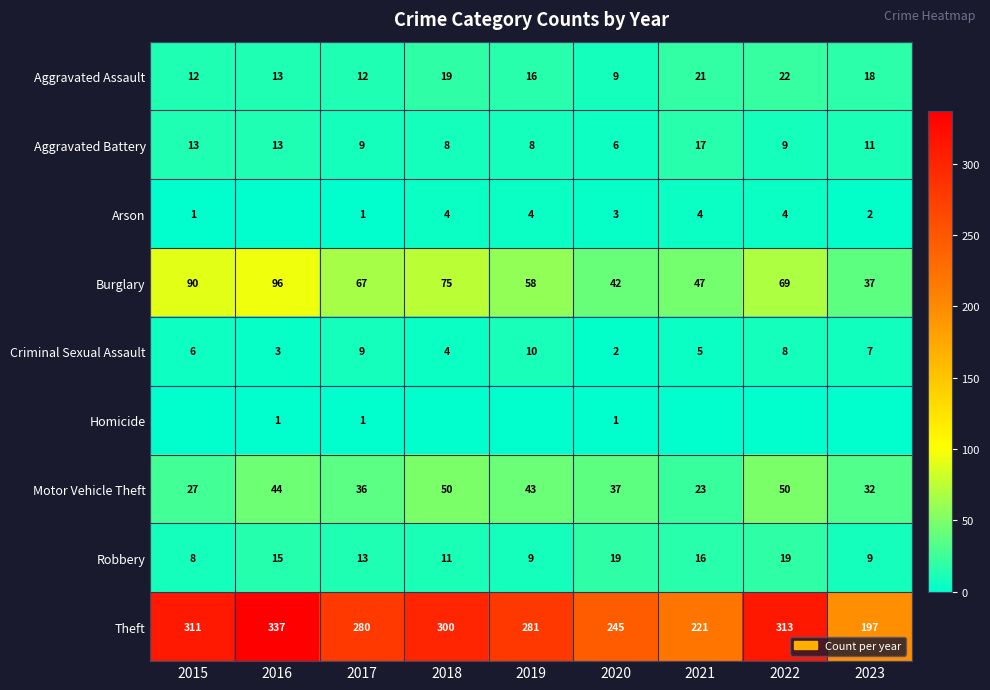

Which category has the highest value in the Aggravated Battery series?

2021